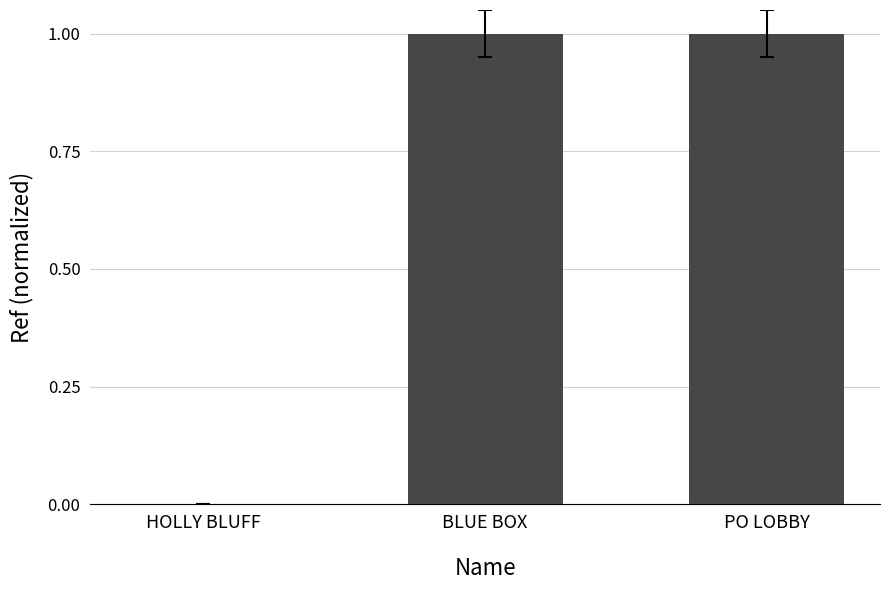

What is the difference between the values at PO LOBBY and HOLLY BLUFF?

1.0